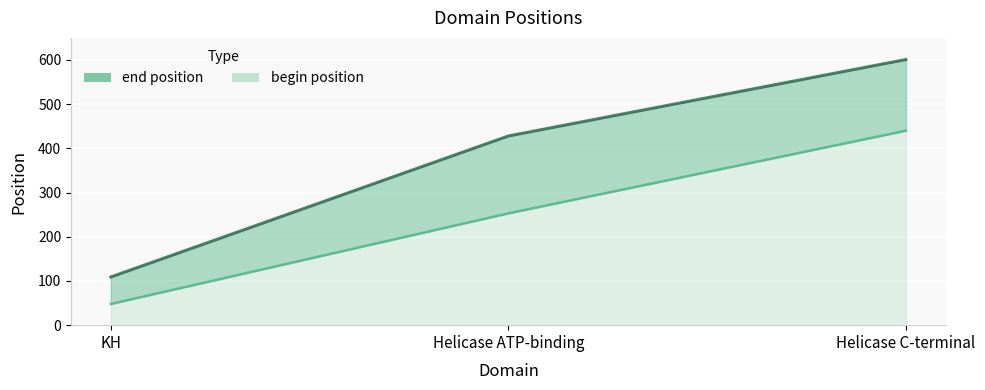

Which series has the widest spread of values?

end position line